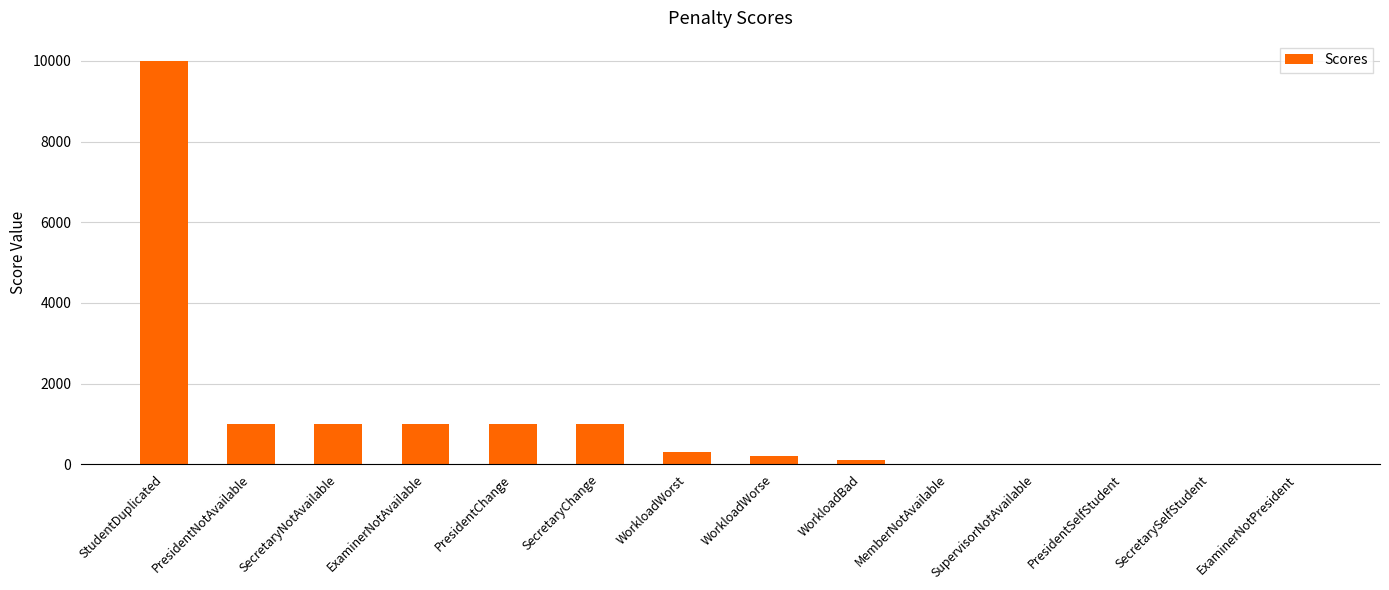

Between SecretaryChange and WorkloadBad, which is larger?

SecretaryChange